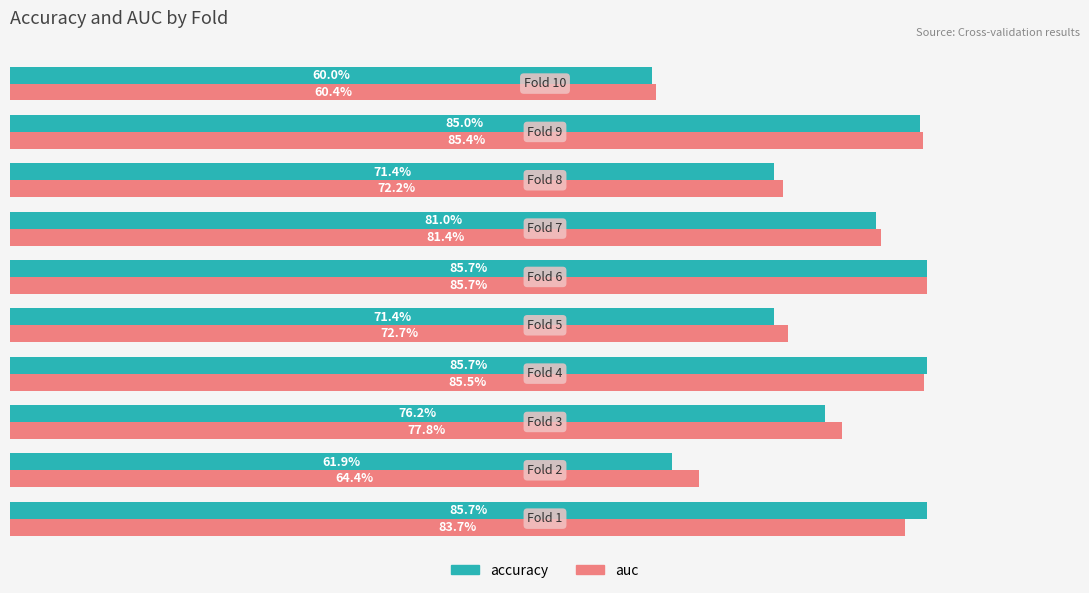

List the series in order of their overall mean, highest first.

auc, accuracy